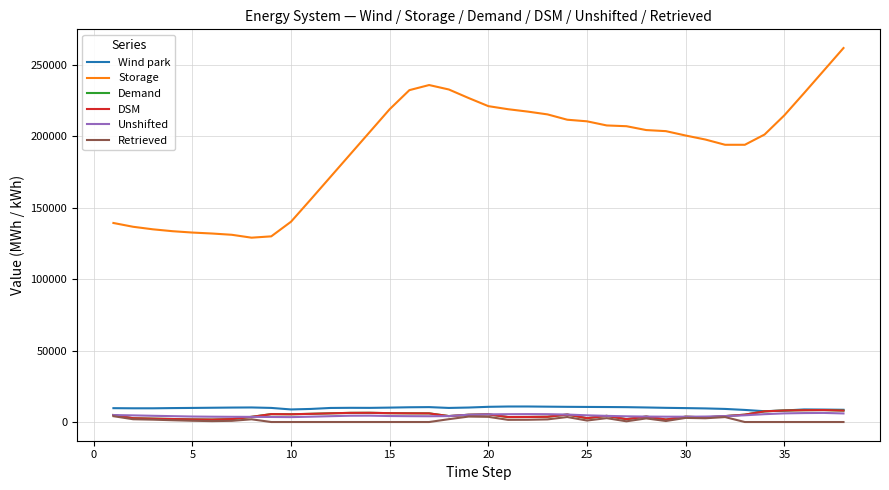

Does the chart display data point markers on the line(s)?

No